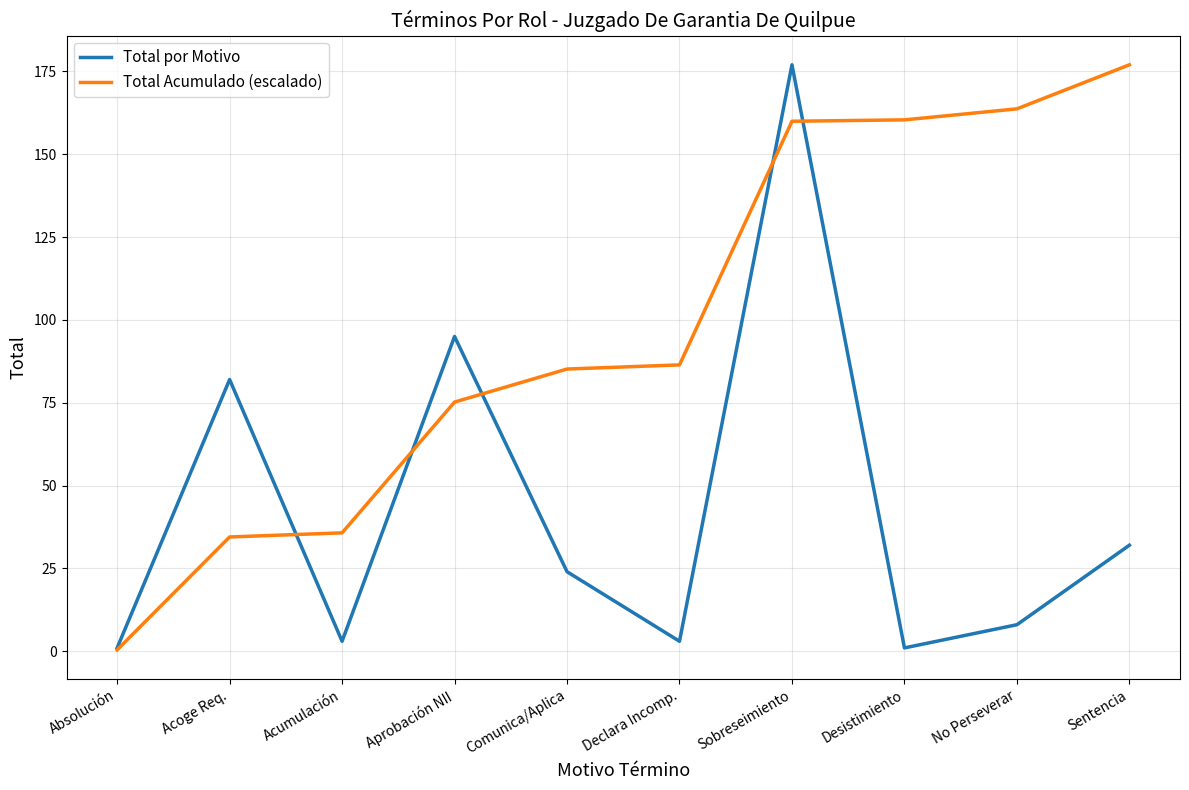

What position from the right is Acoge Req.?

9